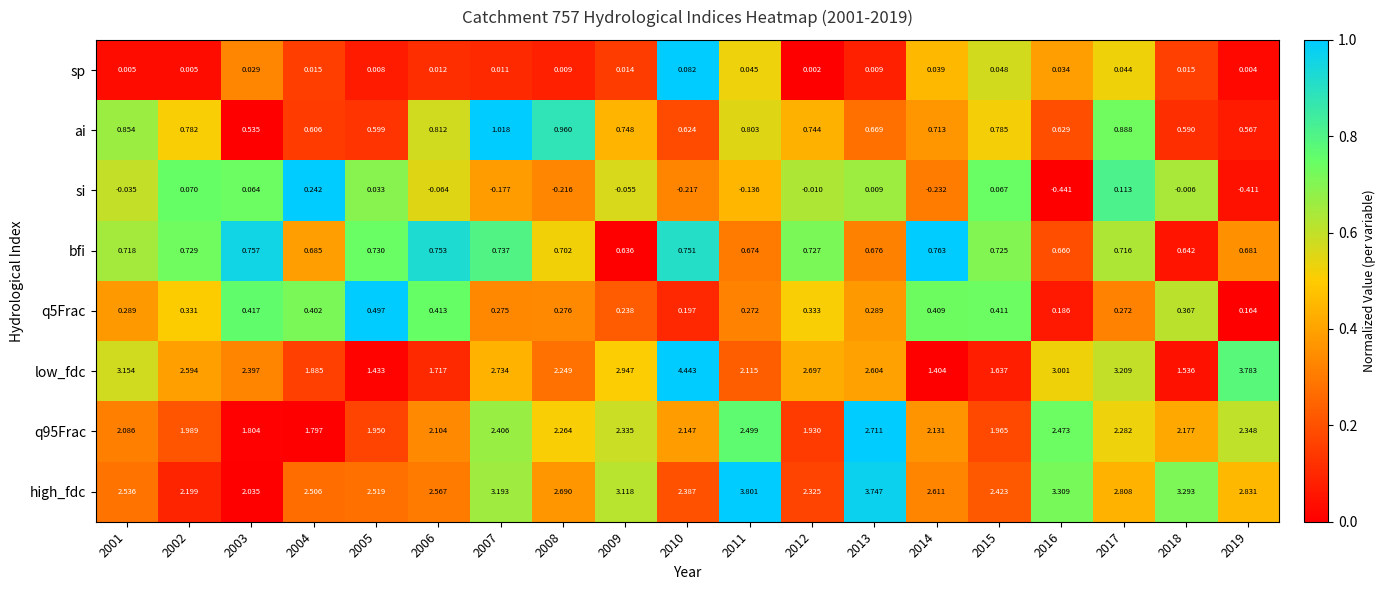

Which series has the largest total across all categories?

high_fdc